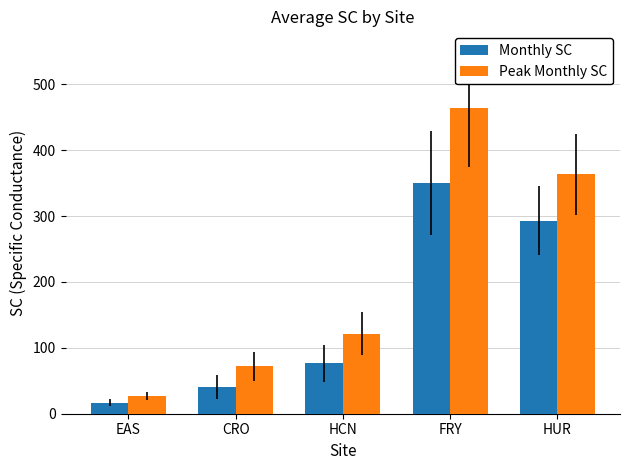

Is the value of Monthly SC at EAS greater than the value of Peak Monthly SC at FRY?

No